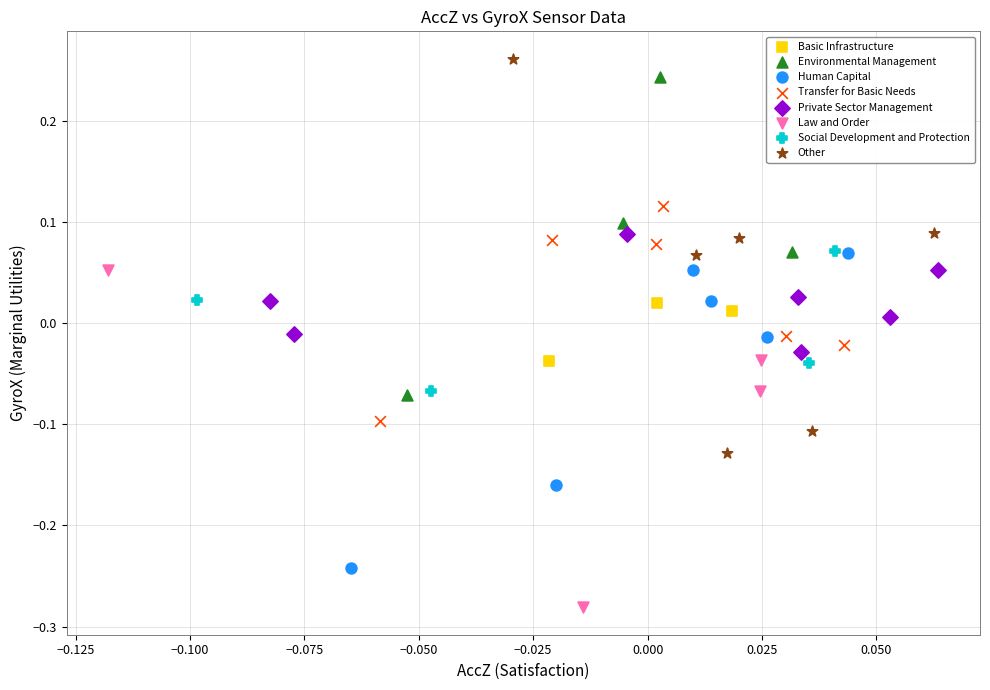

Which series reaches the maximum Y coordinate?

Other